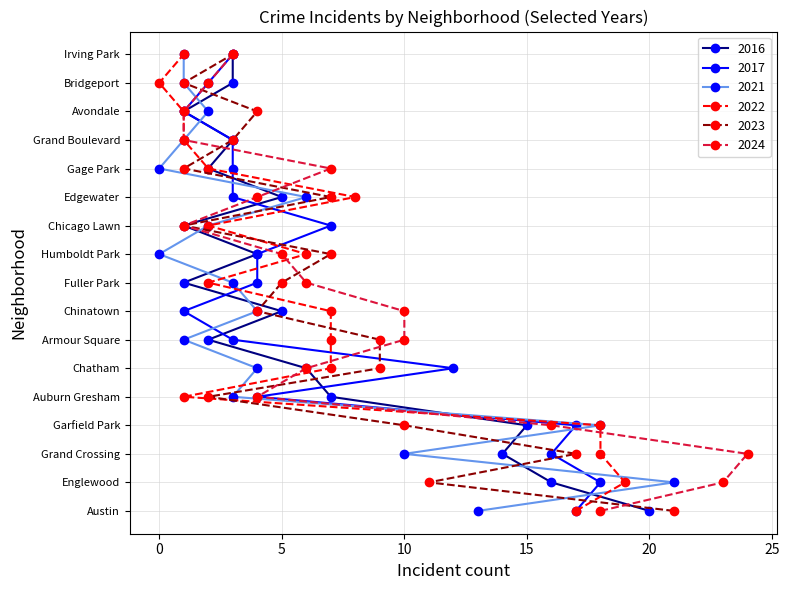

What is the sum of all 2024 values?

131